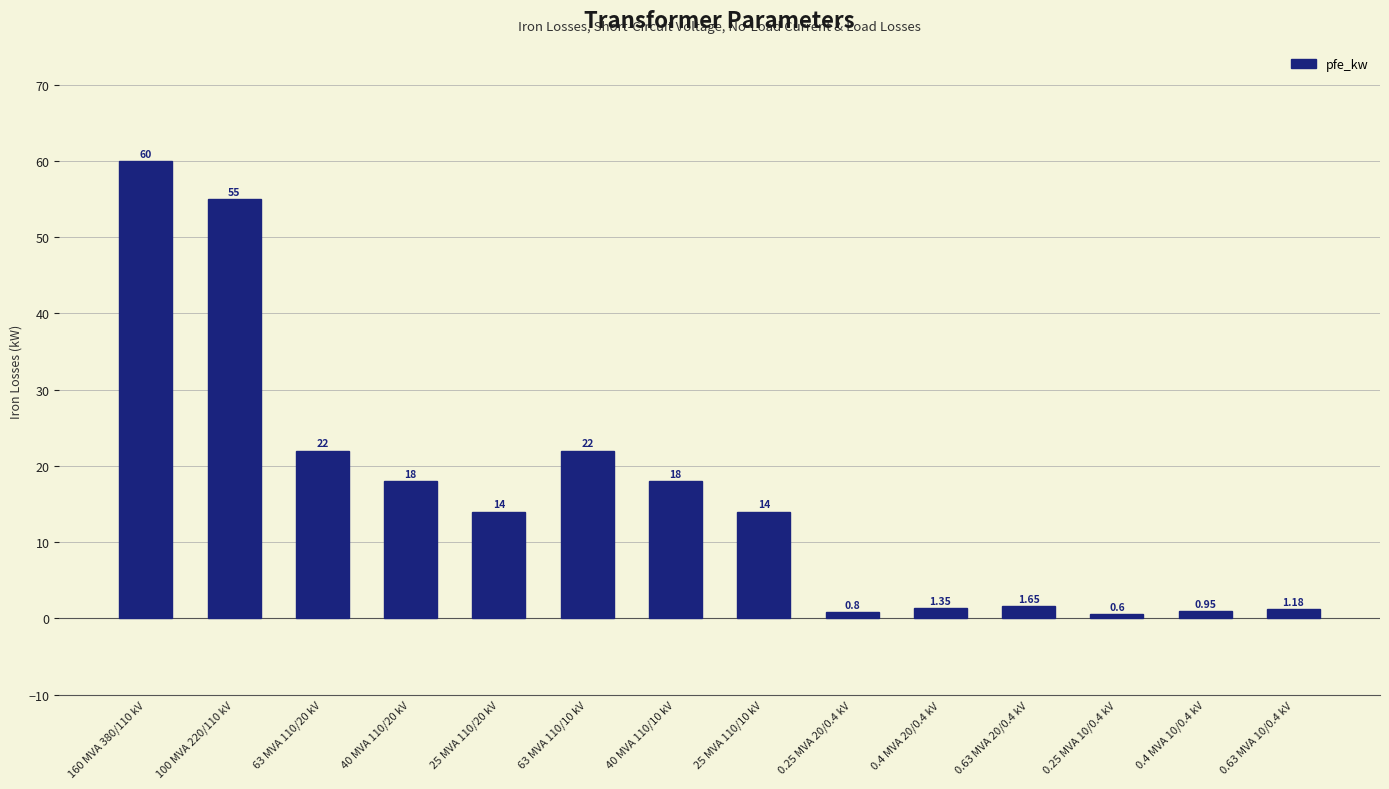

Which category has the highest value across all series?

160 MVA 380/110 kV